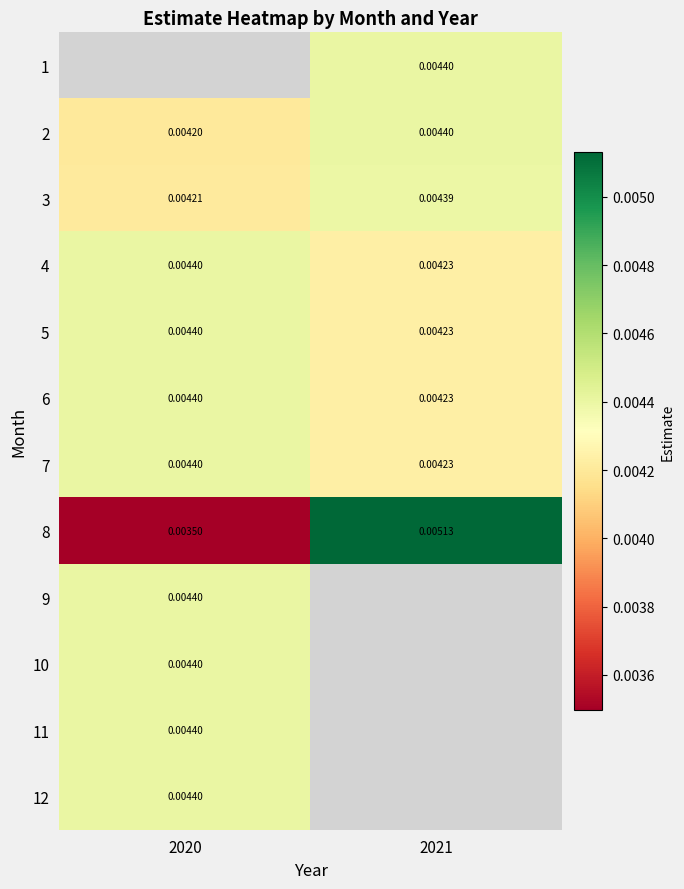

Is the value of 5 at 2021 greater than the value of 4 at 2020?

No